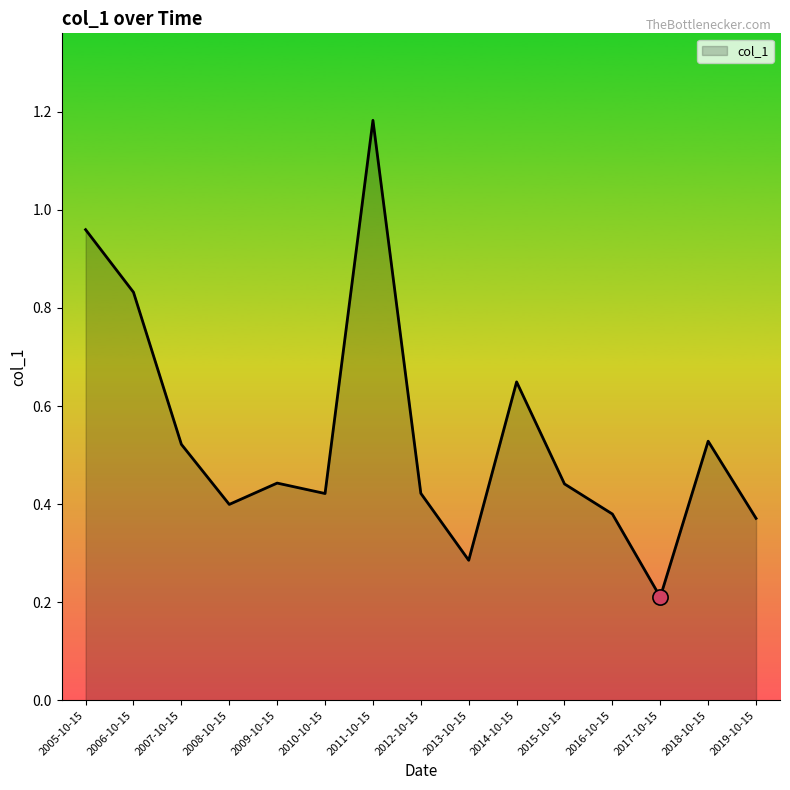

Which has a higher value, 2016-10-15 or 2018-10-15?

2018-10-15